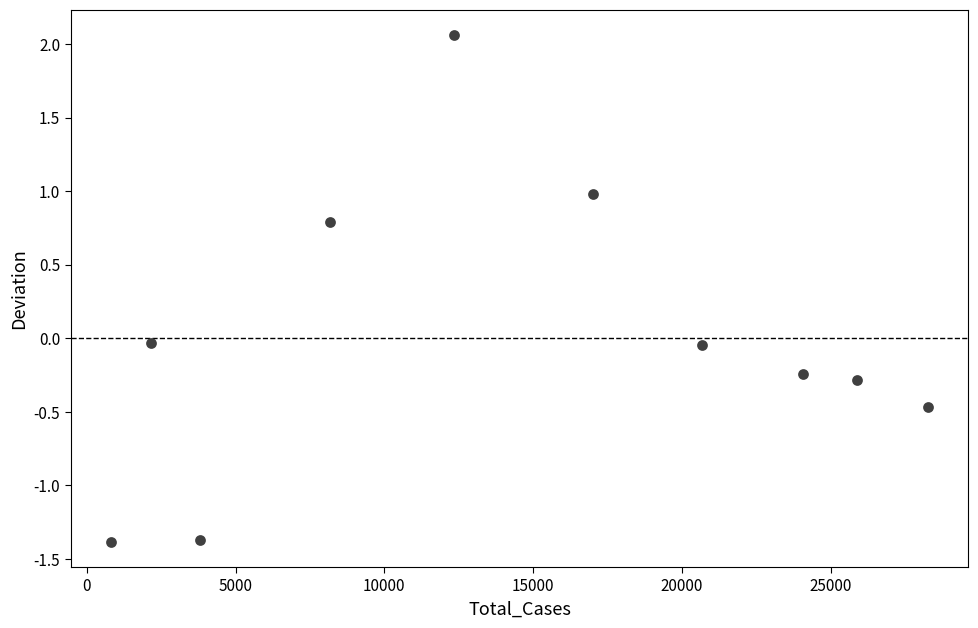

What is the range of X values (max minus min)?

27426.0